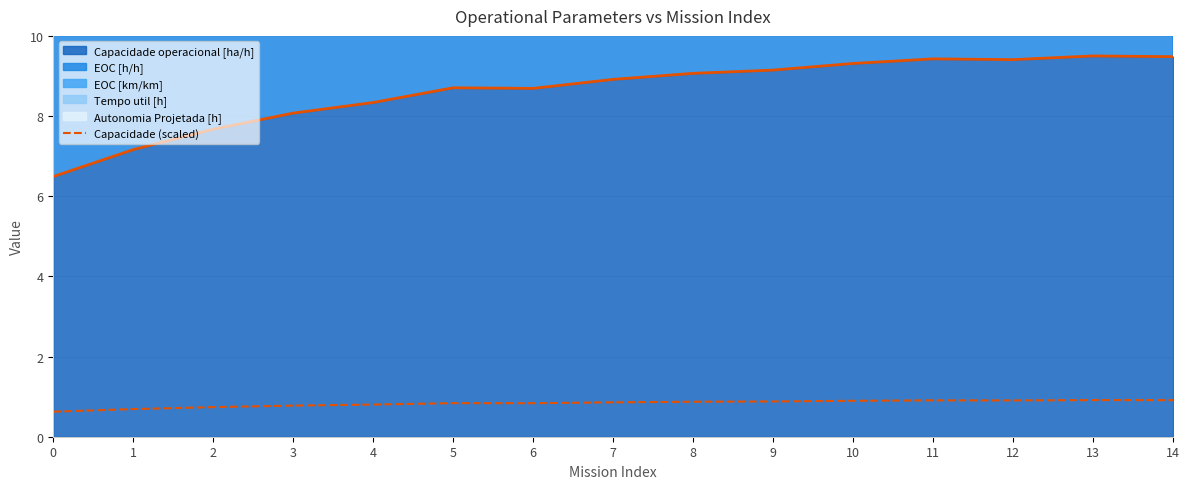

At which category does the chart reach its peak across all series?

13